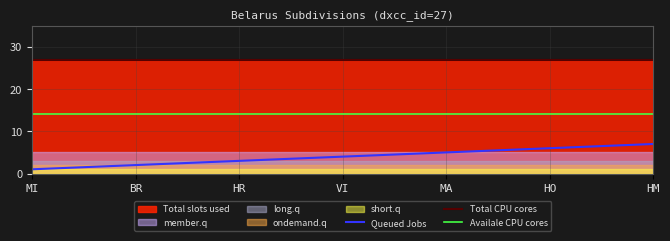

Rank the categories by Queued Jobs value from lowest to highest.

MI, BR, HR, VI, MA, HO, HM